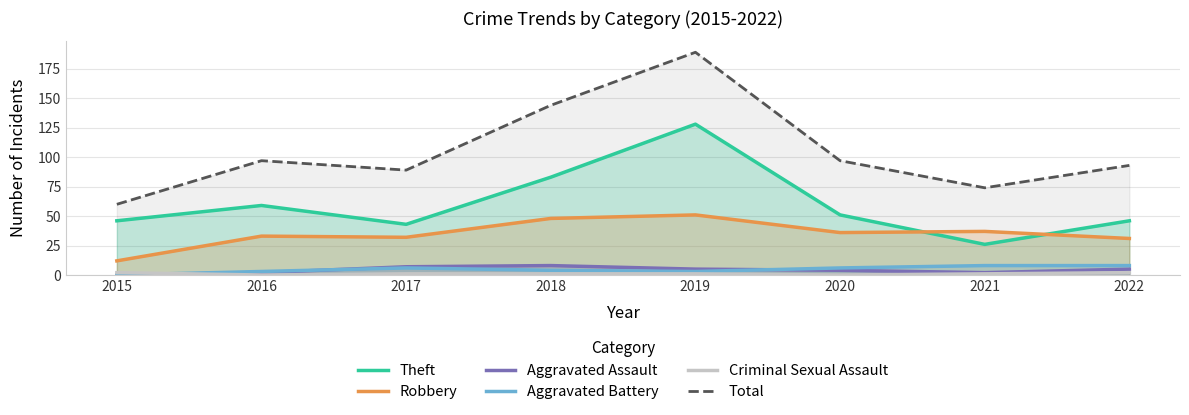

Reading left to right, extract all data points from this chart.

Theft: 2015=46	2016=59	2017=43	2018=83	2019=128	2020=51	2021=26	2022=46
Robbery: 2015=12	2016=33	2017=32	2018=48	2019=51	2020=36	2021=37	2022=31
Aggravated Assault: 2015=0	2016=2	2017=7	2018=8	2019=5	2020=4	2021=2	2022=5
Aggravated Battery: 2015=0	2016=3	2017=6	2018=4	2019=3	2020=6	2021=8	2022=8
Criminal Sexual Assault: 2015=2	2016=0	2017=1	2018=1	2019=1	2020=0	2021=1	2022=2
Total: 2015=60	2016=97	2017=89	2018=144	2019=189	2020=97	2021=74	2022=93